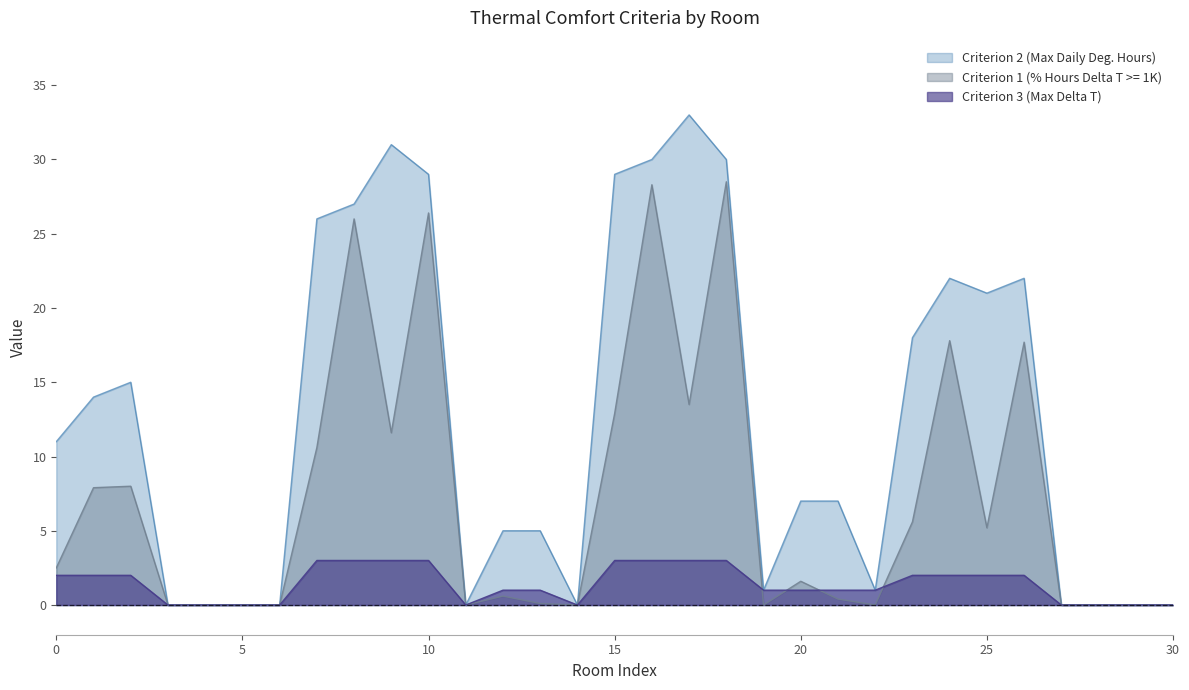

How many lines are shown in the chart?

3